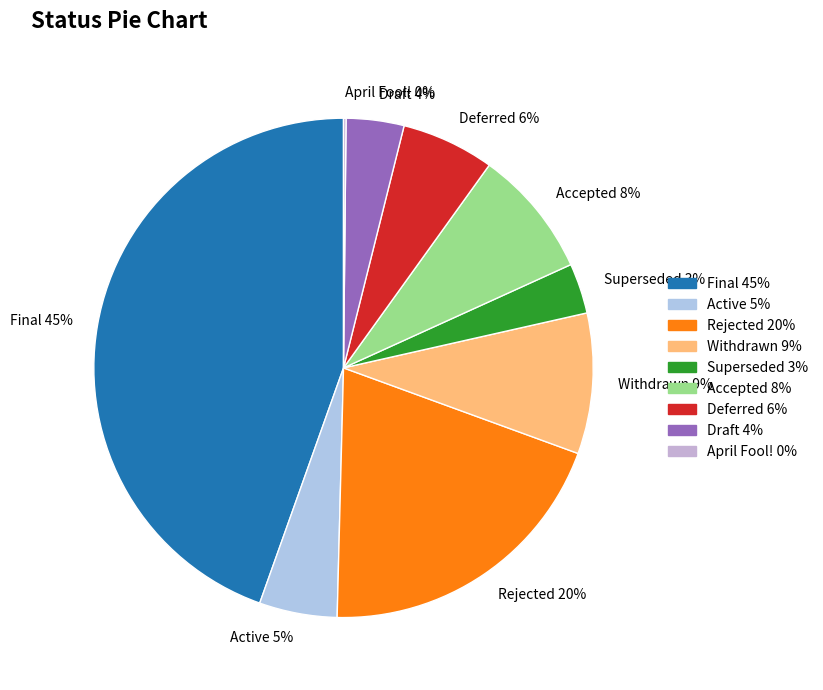

To the nearest percent, what is the average slice percentage?

11%